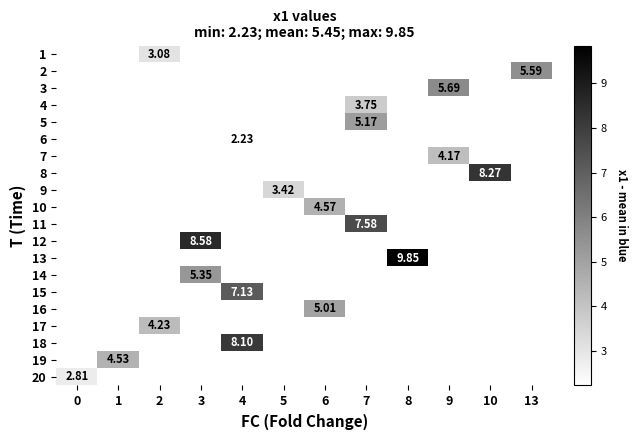

How many data points does each series have?

12